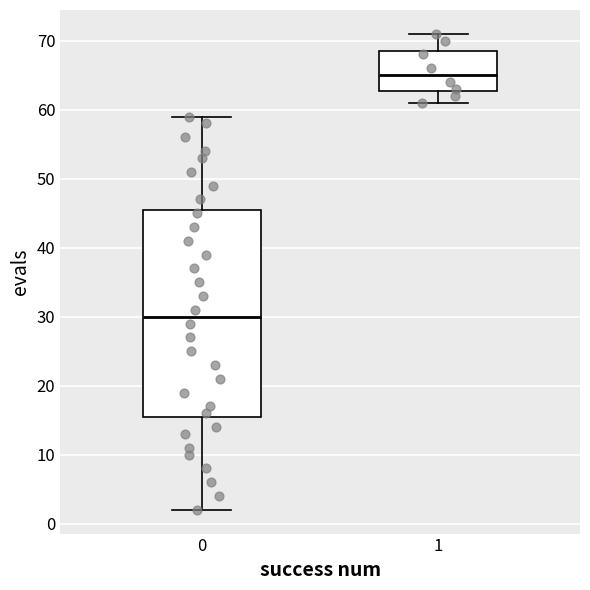

Which box has the lowest median line?

0